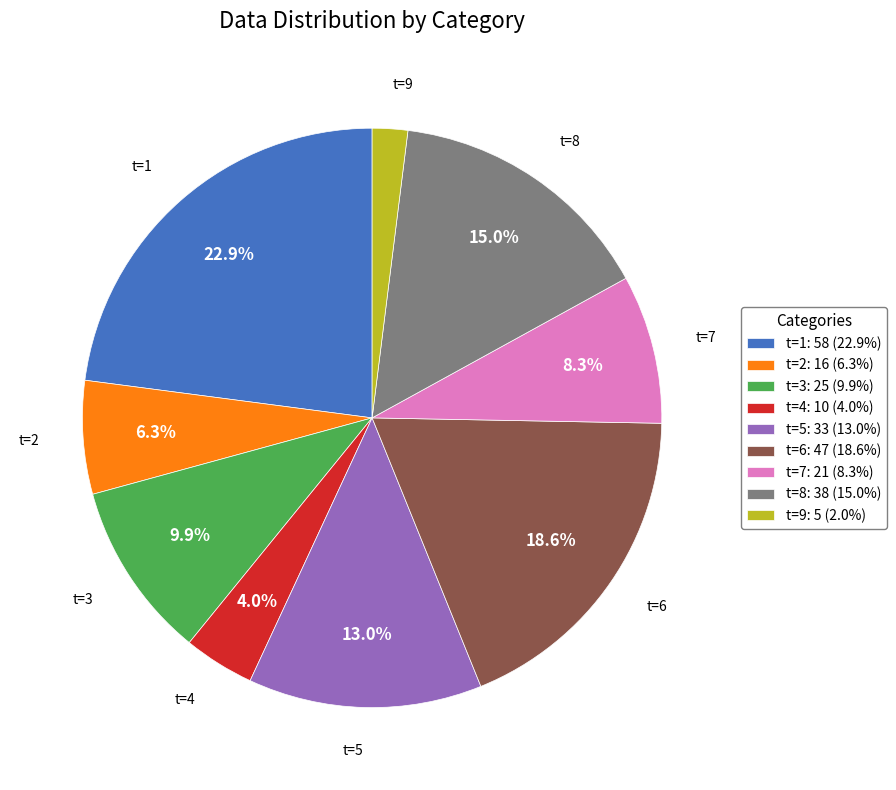

Does any single category account for the majority?

No